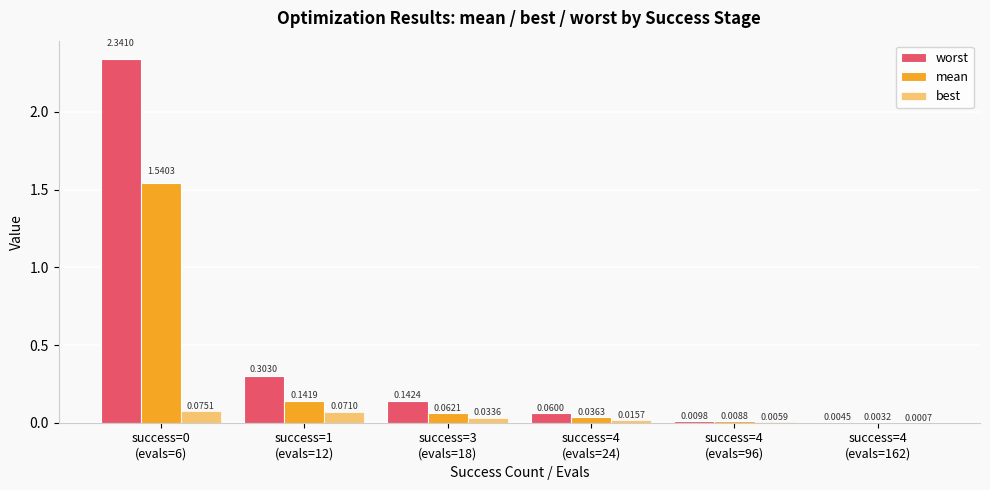

Are the bars grouped side by side (vs. stacked)?

Yes